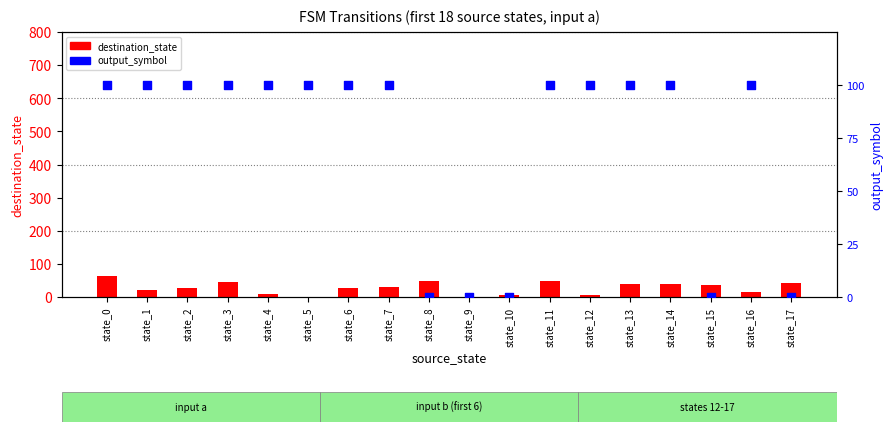

At how many categories does at least one series exceed 4?

16